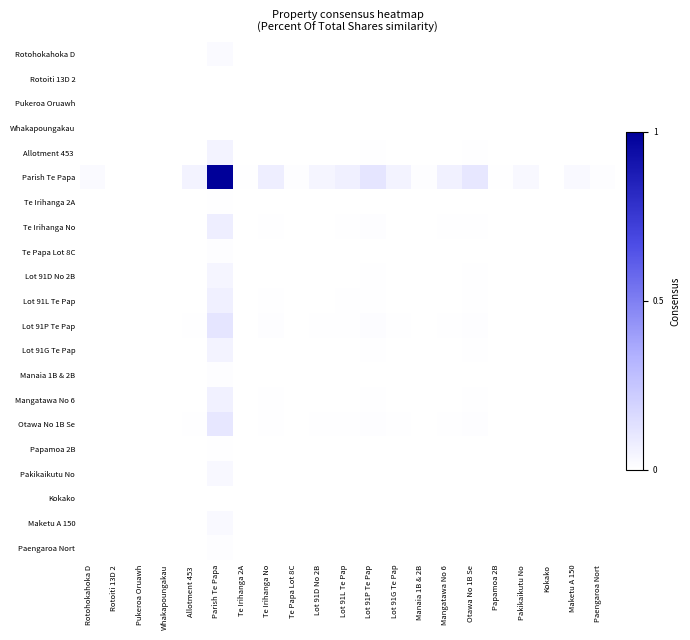

Rank the series at Lot 91D No 2B from highest to lowest value.

Parish Te Papa, Lot 91P Te Pap, Otawa No 1B Se, Te Irihanga No, Lot 91L Te Pap, Mangatawa No 6, Lot 91G Te Pap, Allotment 453, Lot 91D No 2B, Pakikaikutu No, Maketu A 150, Rotohokahoka D, Manaia 1B & 2B, Te Papa Lot 8C, Paengaroa Nort, Papamoa 2B, Te Irihanga 2A, Pukeroa Oruawh, Rotoiti 13D 2, Whakapoungakau, Kokako